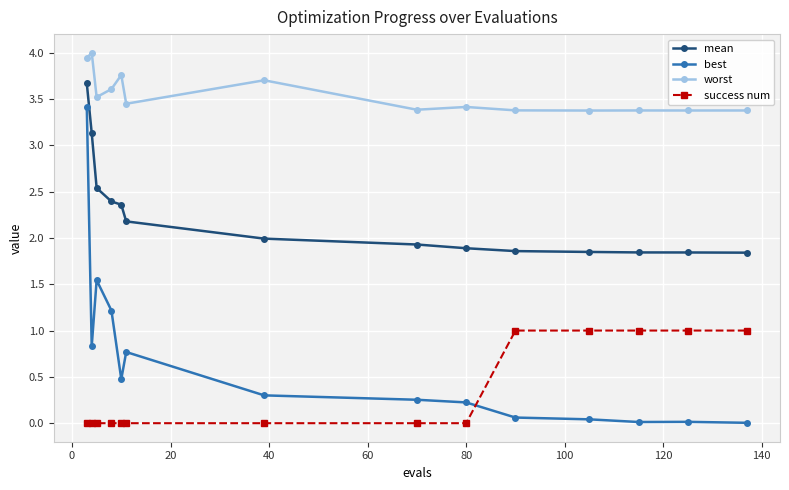

True or false: worst and mean intersect in this chart.

False